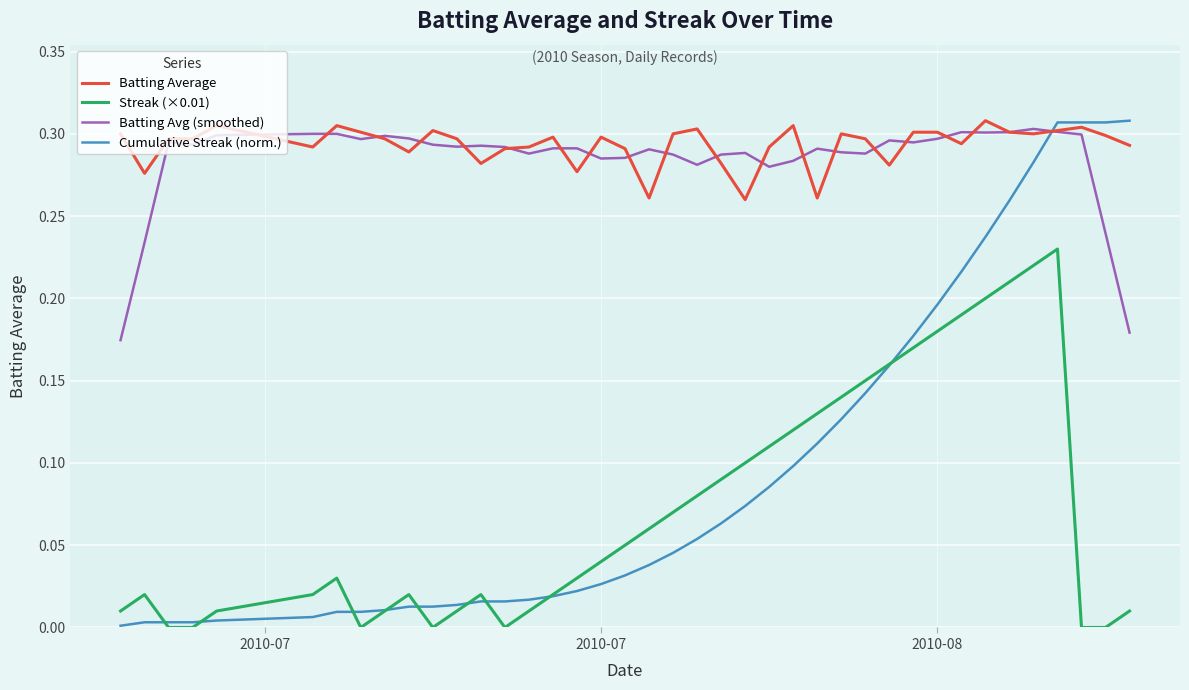

How many times do Batting Avg (smoothed) and Cumulative Streak (norm.) cross each other?

1